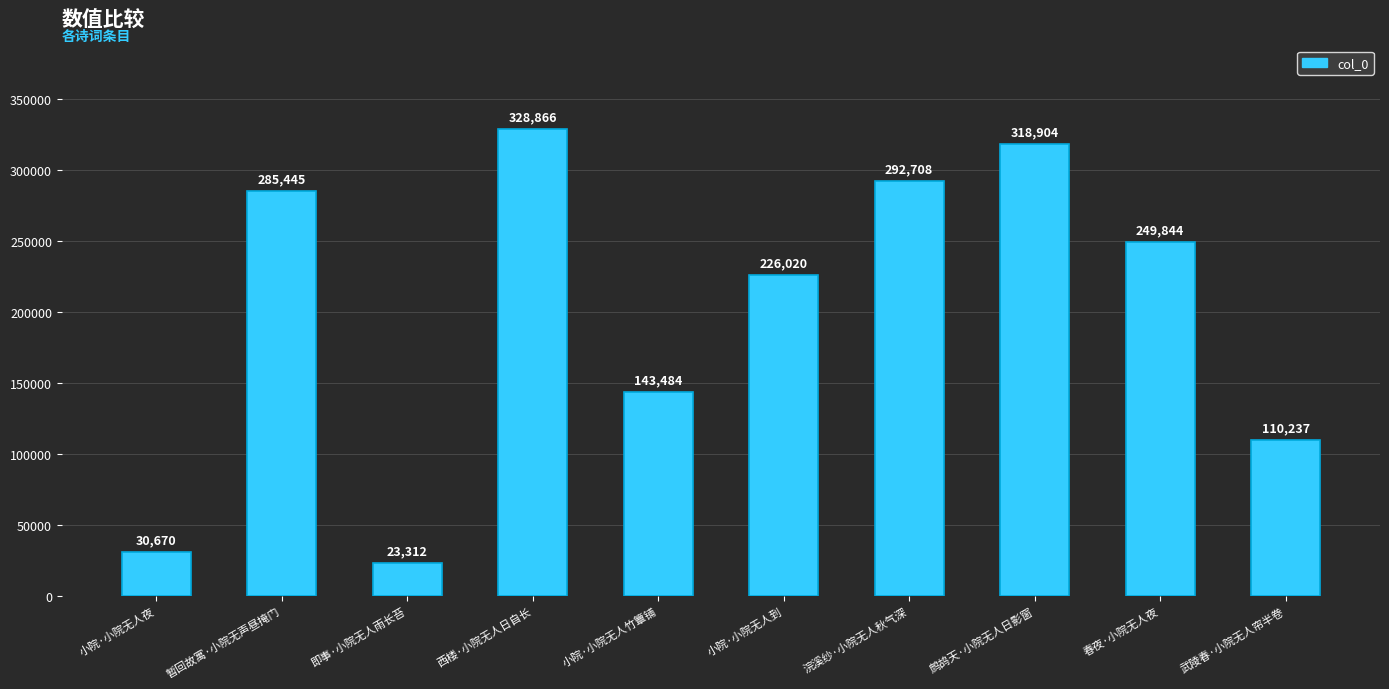

Reading right to left, extract all data points from this chart.

110237	249844	318904	292708	226020	143484	328866	23312	285445	30670